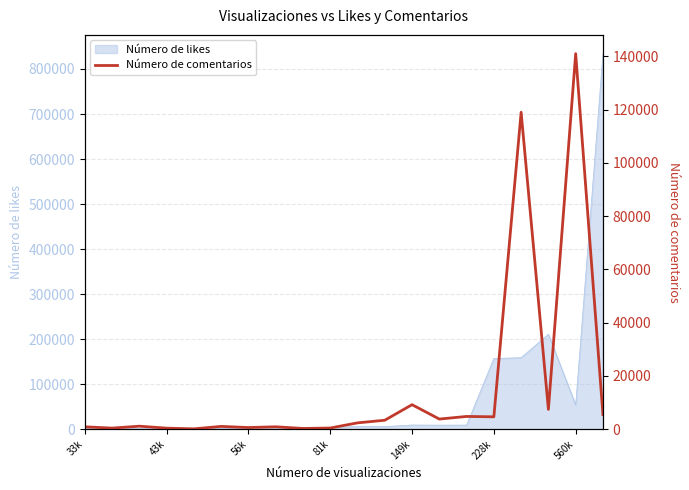

How many values exceed 2405?

9